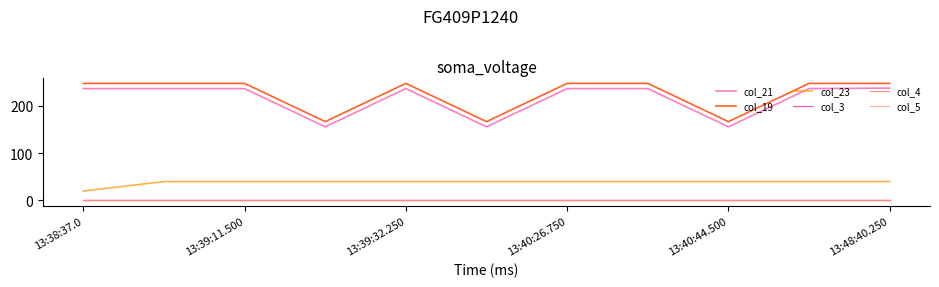

What is the difference between the maximum and minimum values in the col_23 series?

20.0